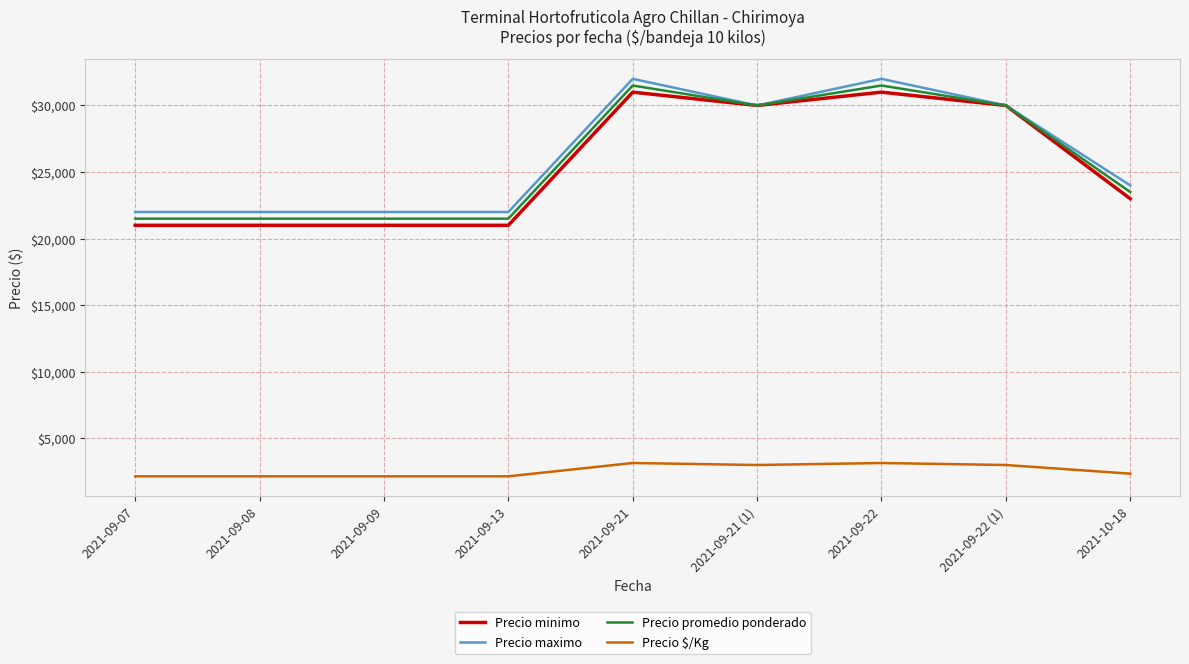

True or false: Precio promedio ponderado and Precio $/Kg intersect in this chart.

False